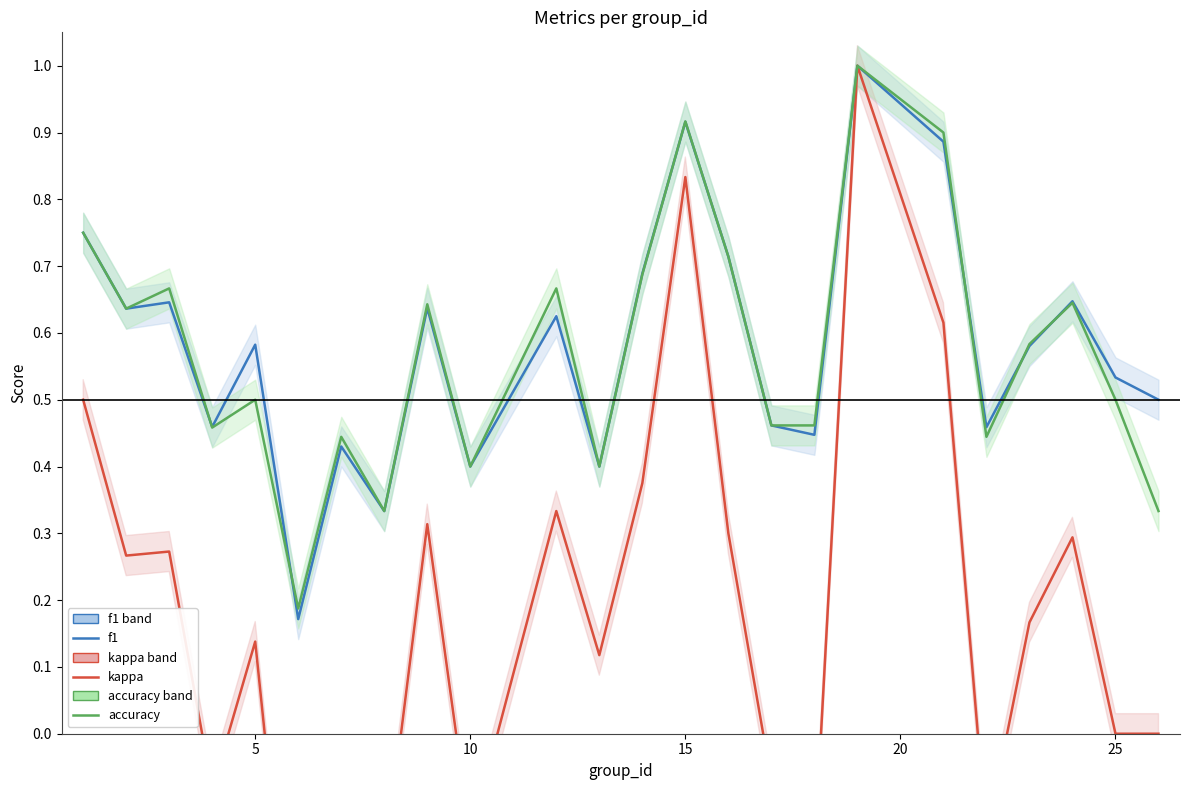

What are all the series names shown in the legend?

f1, kappa, accuracy